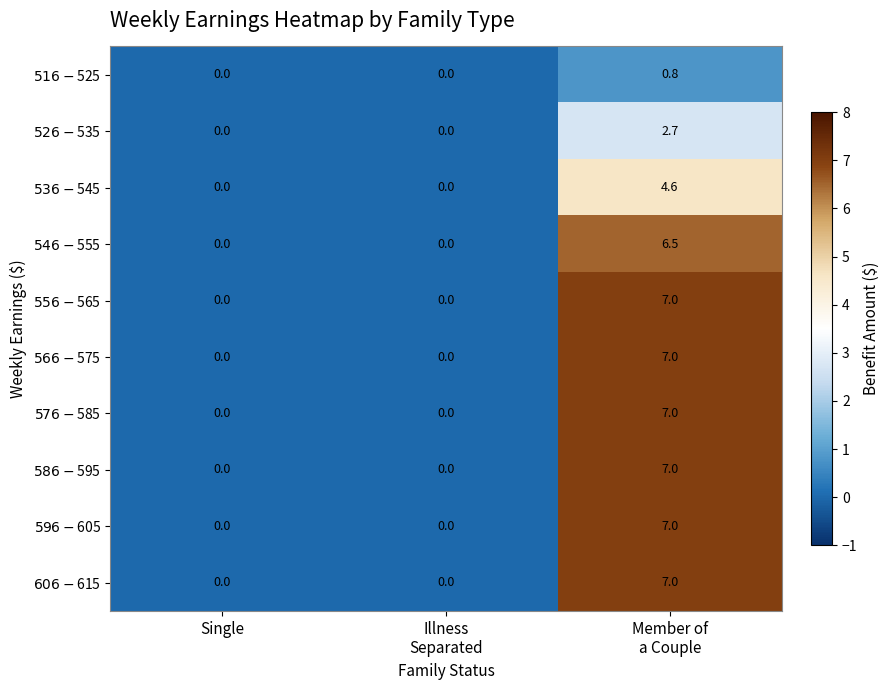

What is the greatest value displayed?

7.0